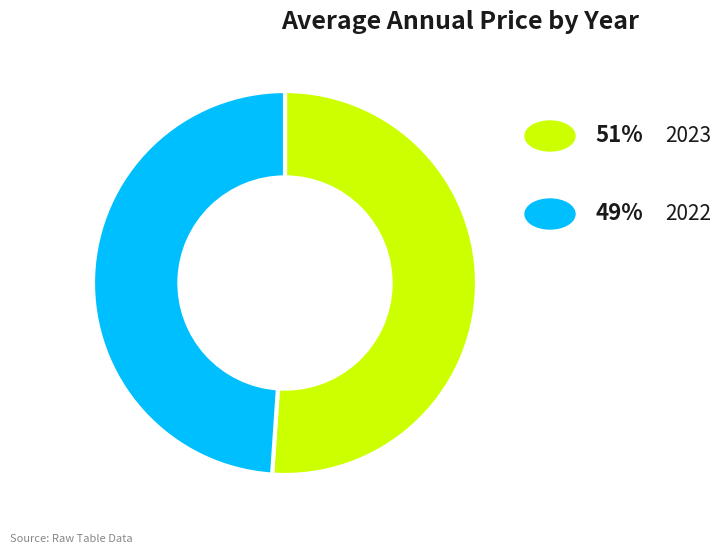

How many slices are in this pie chart?

2